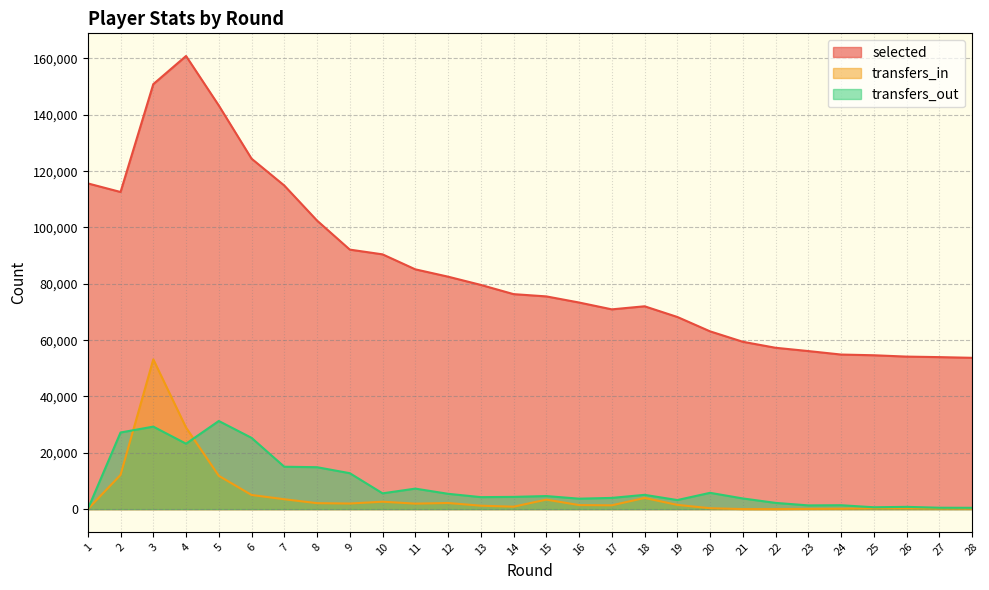

At which category does transfers_out reach its first local valley?

4